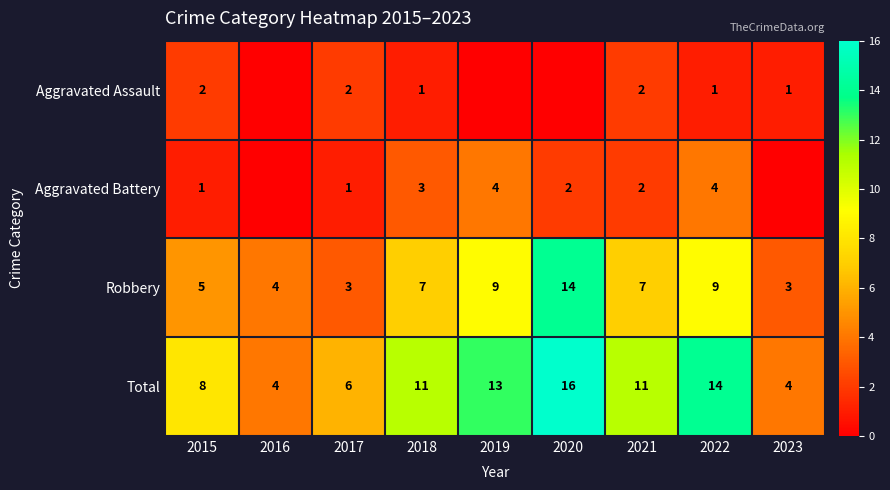

True or false: Total has a value of 14 at 2022.

True